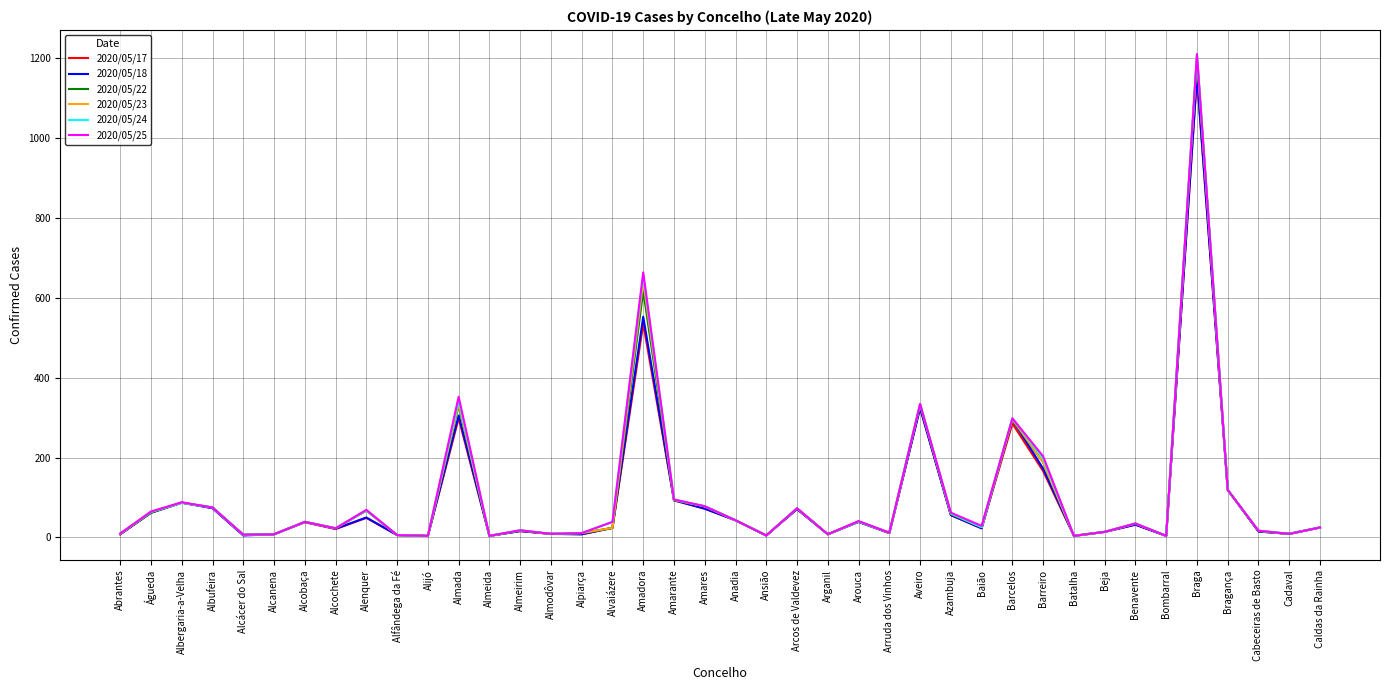

What value does the 2020/05/23 series have at Barcelos, to the nearest 100?

300